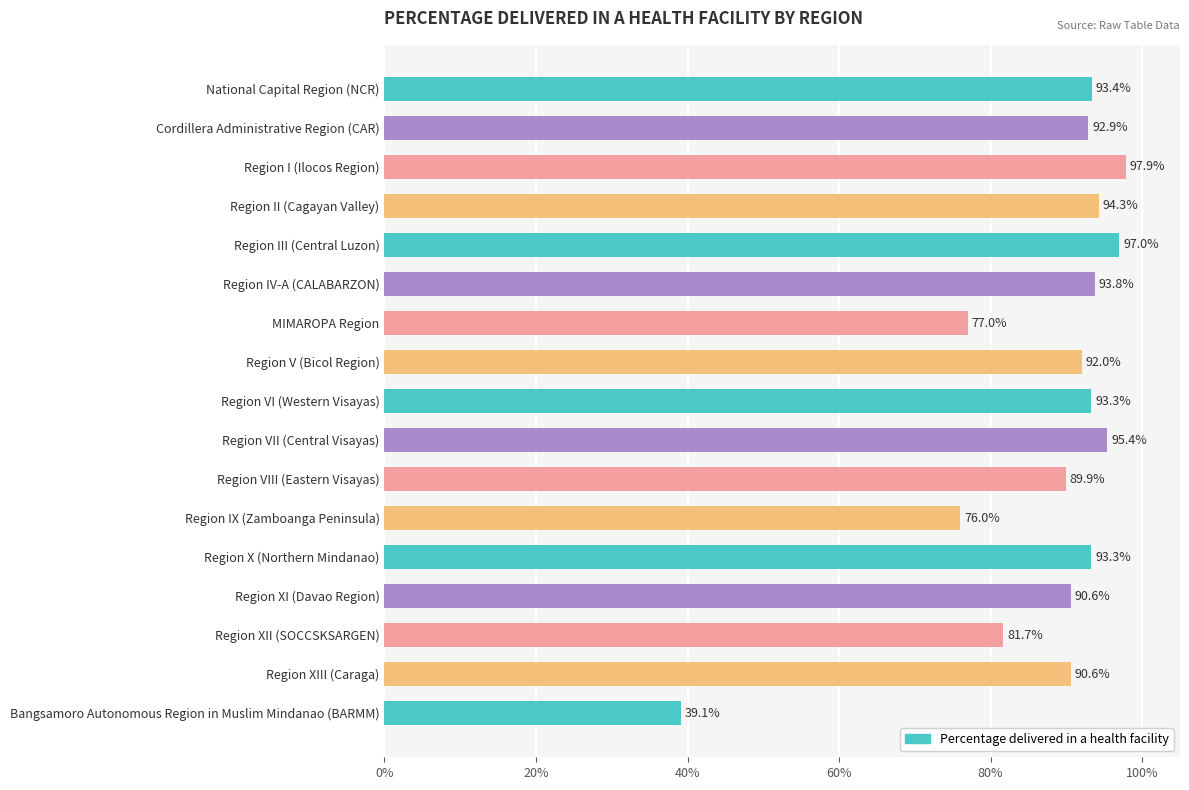

Which category has the lowest value across all series?

Bangsamoro Autonomous Region in Muslim Mindanao (BARMM)